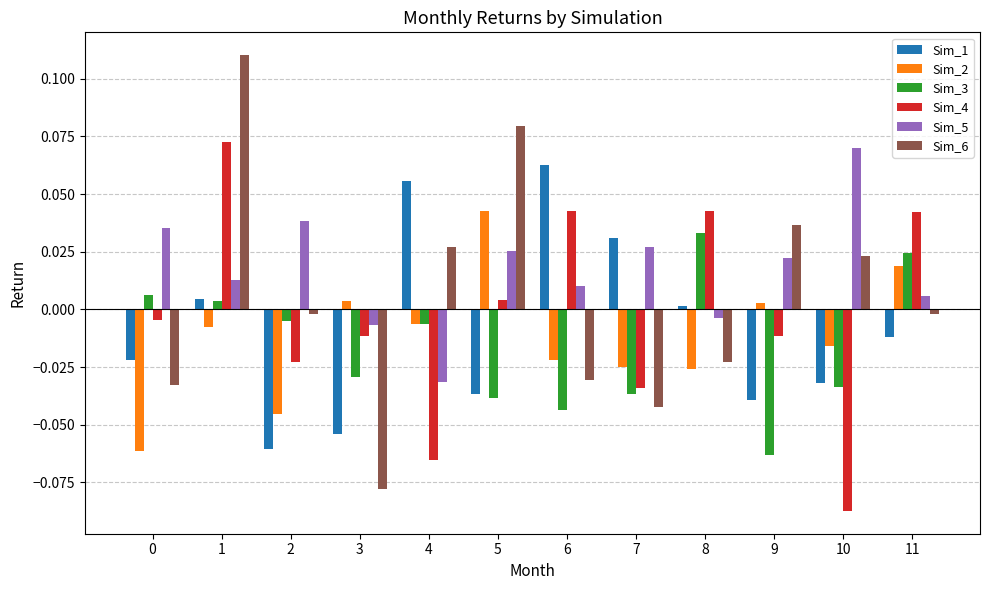

Are the bars grouped side by side (vs. stacked)?

Yes